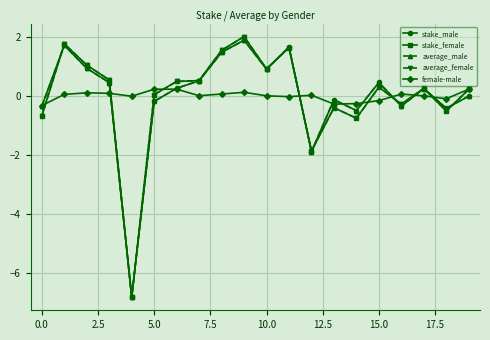

At how many categories does at least one series exceed -3?

20